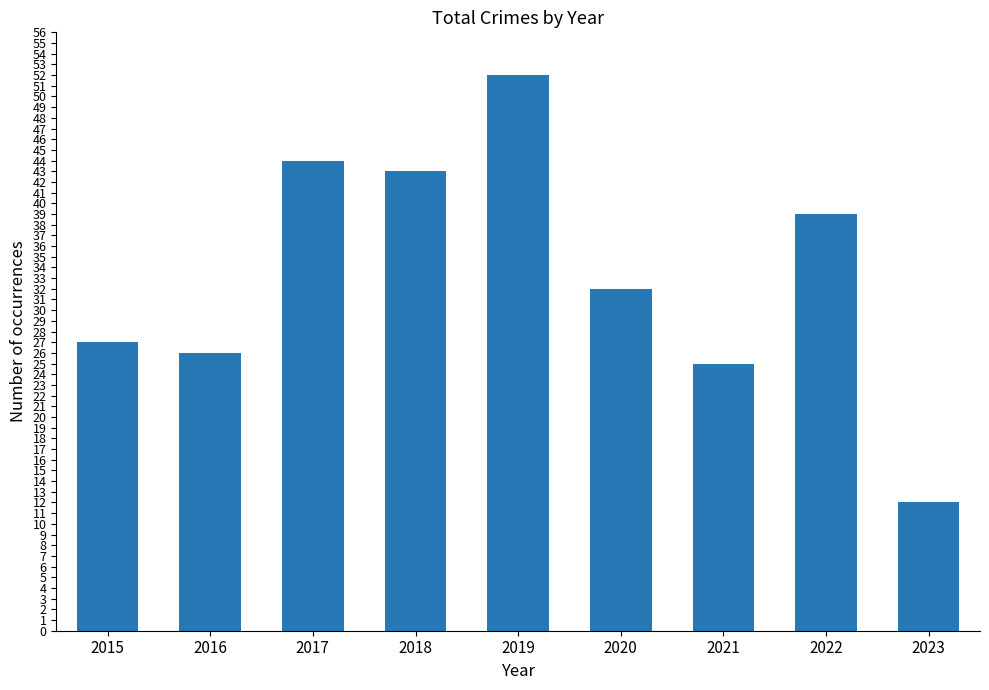

Rank the categories by value from highest to lowest.

2019, 2017, 2018, 2022, 2020, 2015, 2016, 2021, 2023